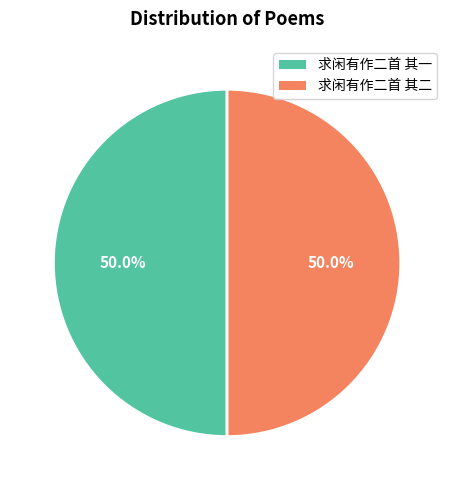

What percentage is NOT represented by 求闲有作二首 其一?

50.0%